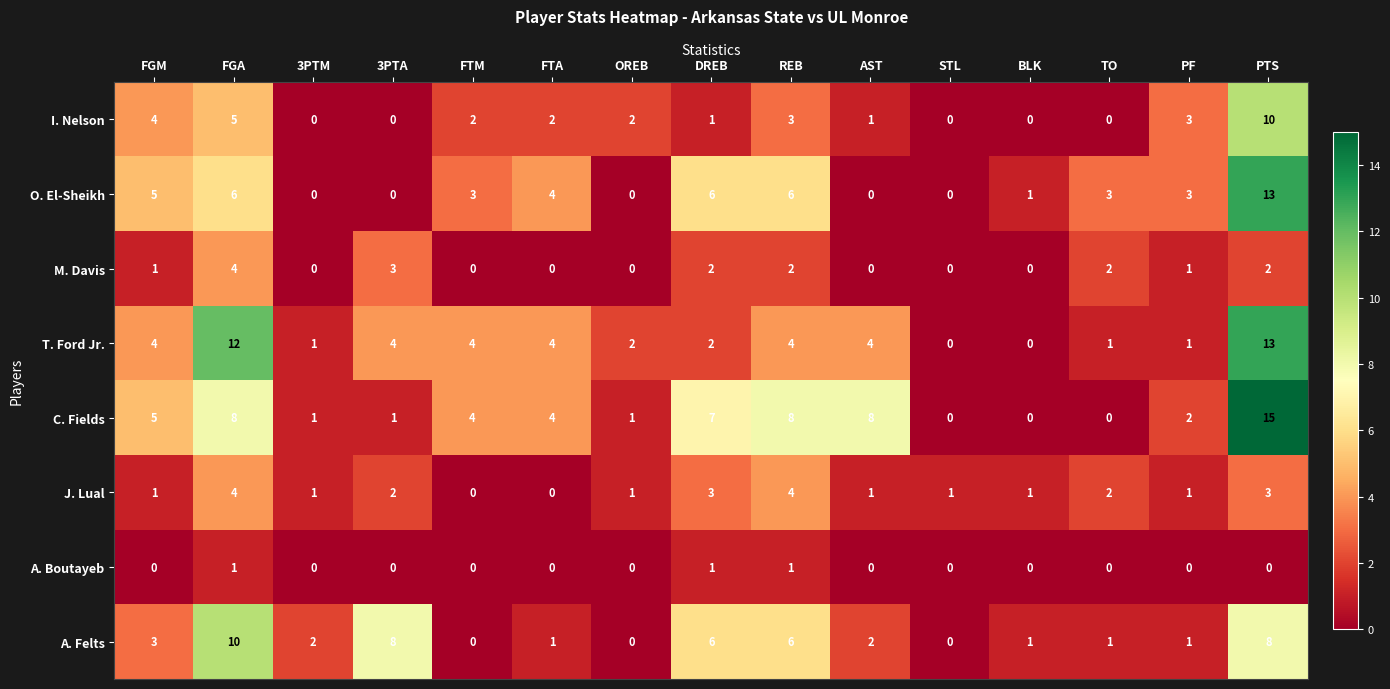

The C. Fields series shows 7 at DREB. True or false?

True